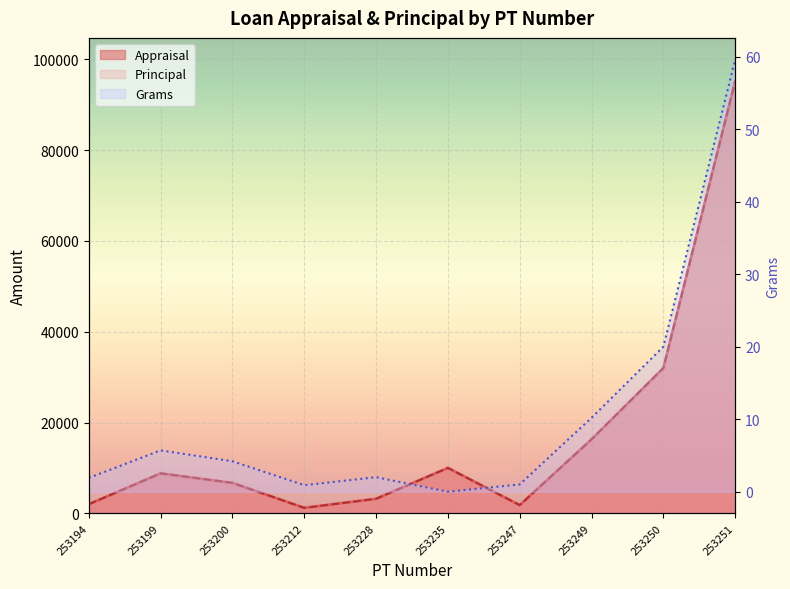

Which category has the highest value in the Grams series?

253251